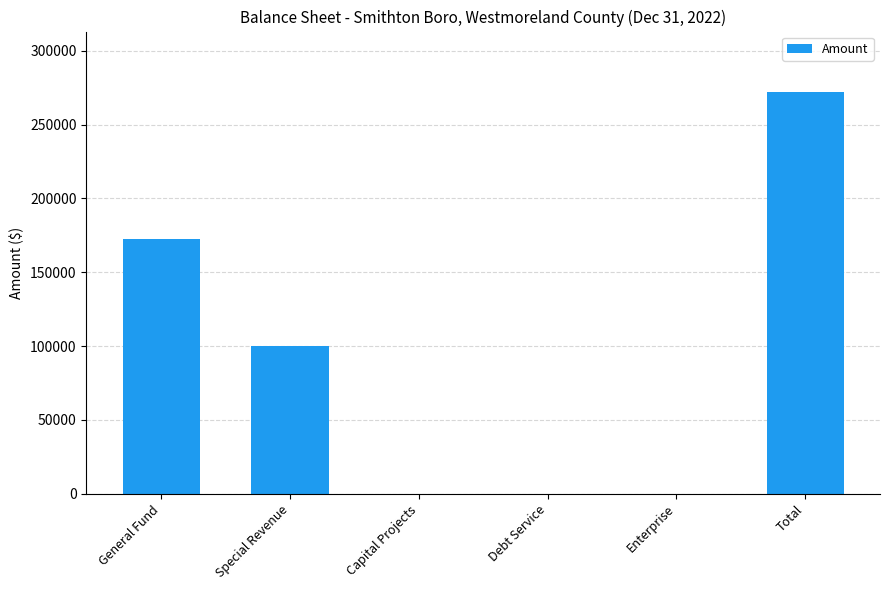

True or false: the data shows -141665 at Capital Projects.

False